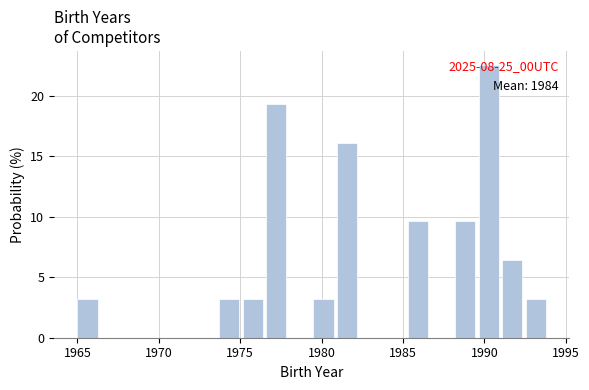

Around what value on the x-axis is the tallest bar? Give the approximate position of its centre, as read against the axis.

1990.5